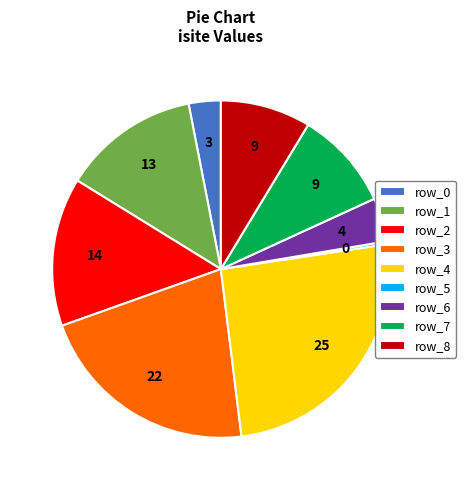

Is there any slice that represents more than half of the pie?

No